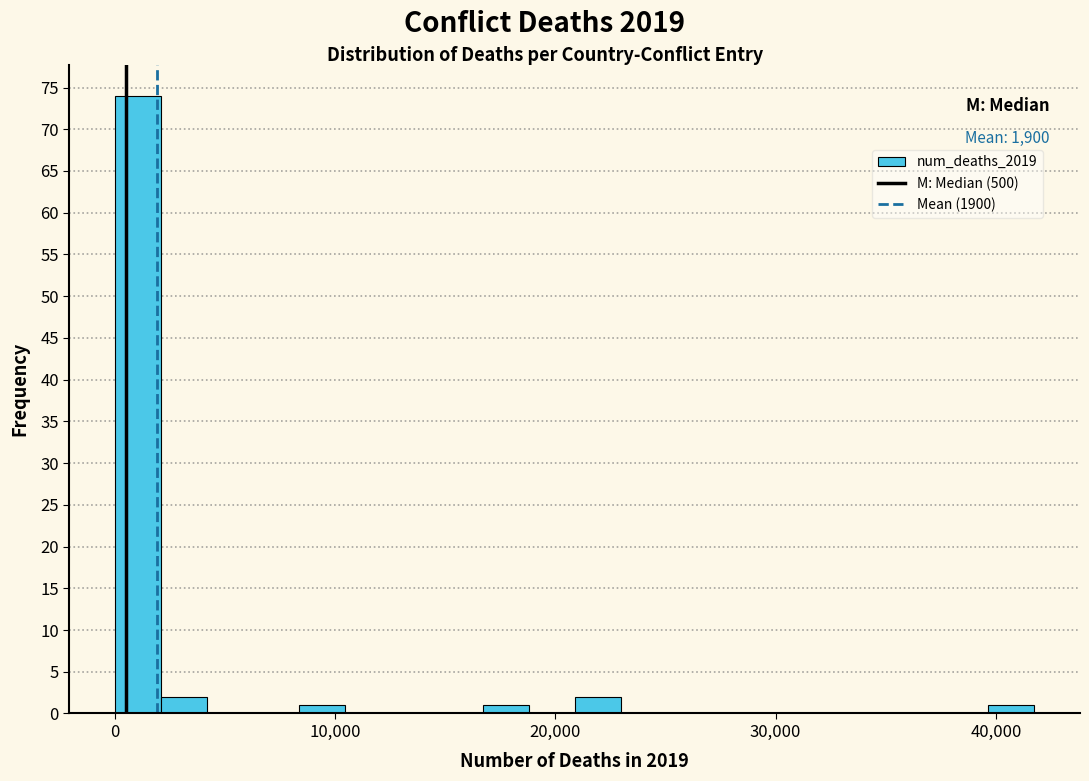

Around what value on the x-axis is the tallest bar? Give the approximate position of its centre, as read against the axis.

1000